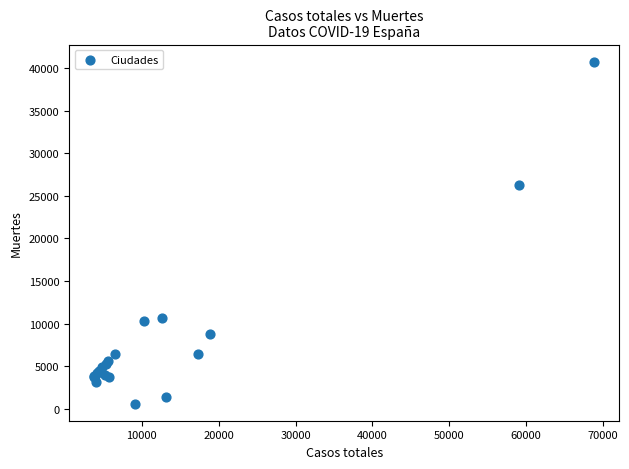

What Y value in the scatter plot is closest to 20670?

26203